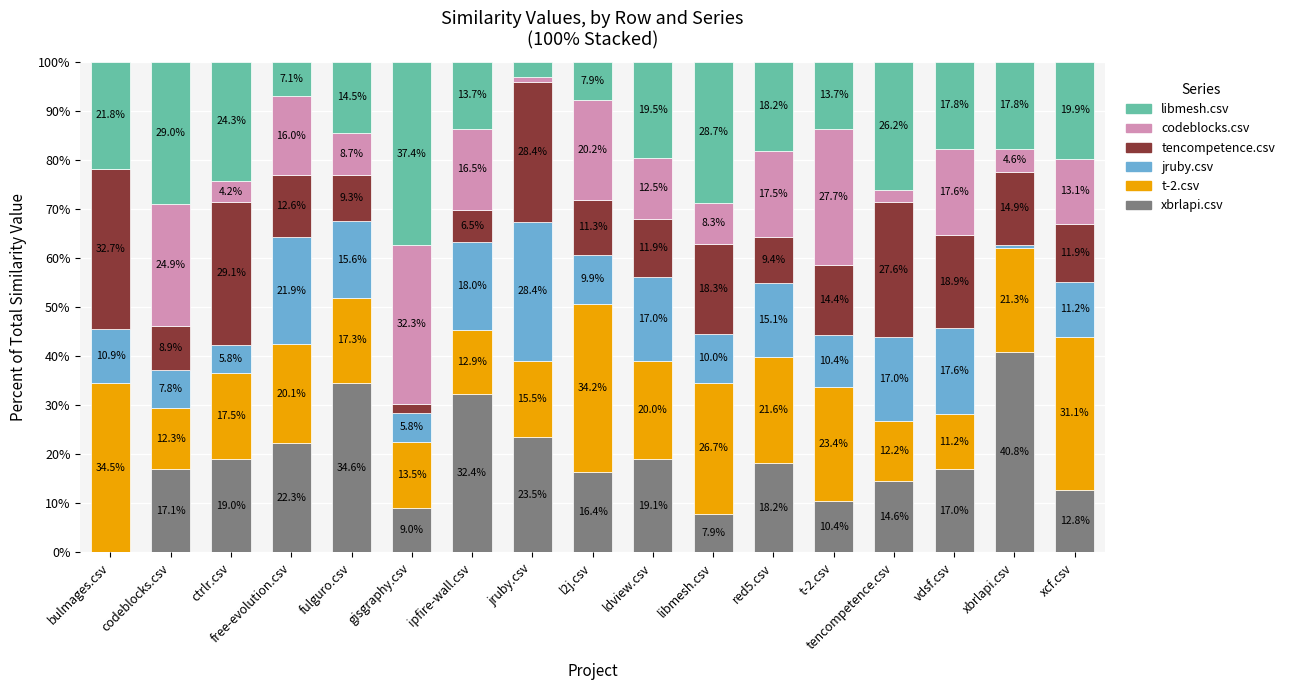

At which label does xbrlapi.csv reach its peak?

xbrlapi.csv